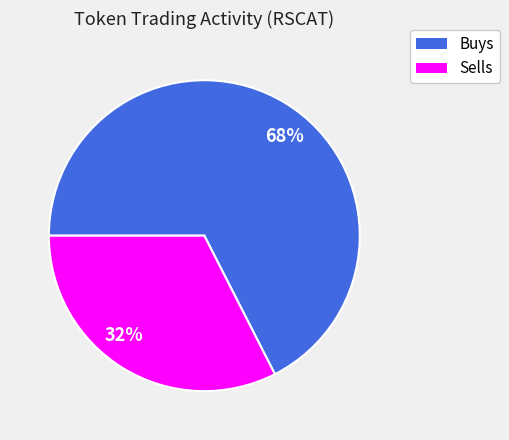

Is there any slice that represents more than half of the pie?

Yes